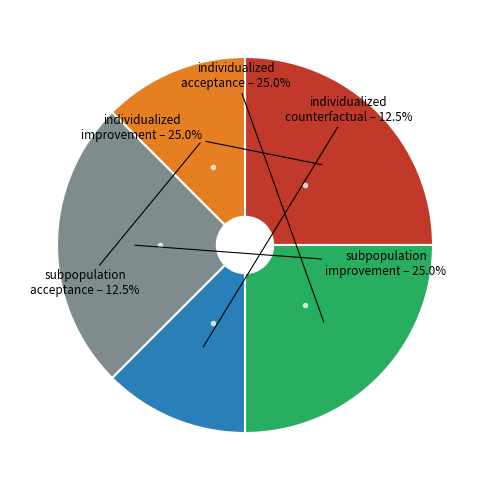

How much of the chart is everything except individualized acceptance?

75.0%